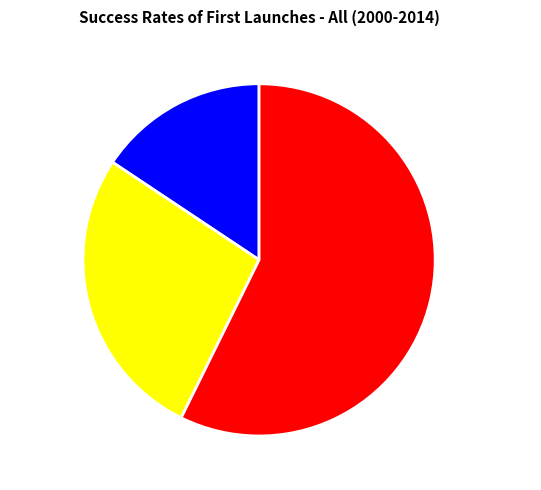

Rank the categories by value from highest to lowest.

Sdot Micha, Petahya, Misgav Dov